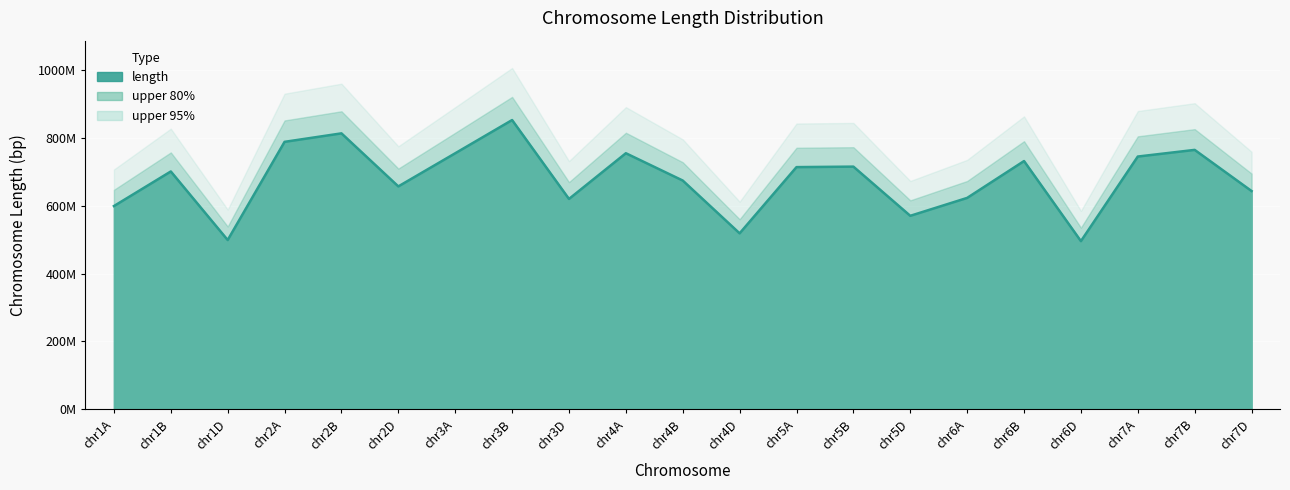

The value at chr6B is 1287300197. True or false?

False